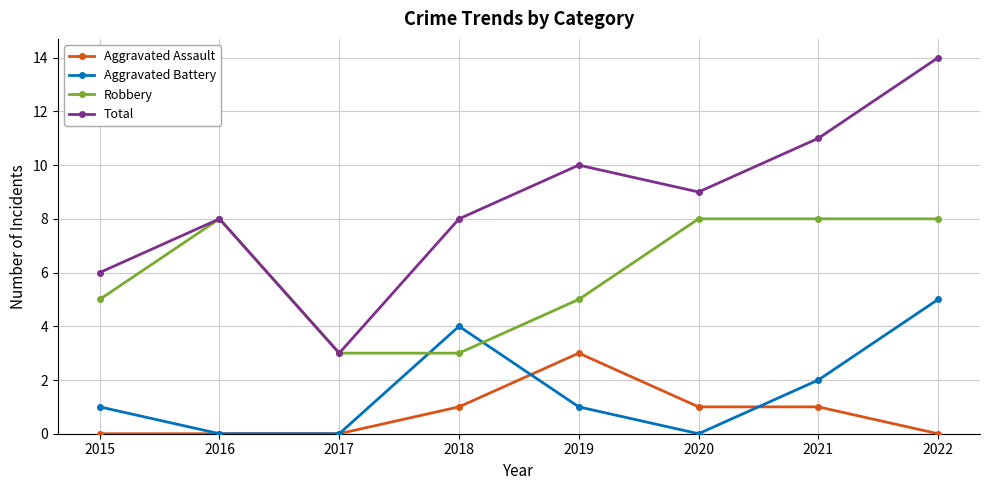

True or false: Total has a value of 6 at 2015.

True